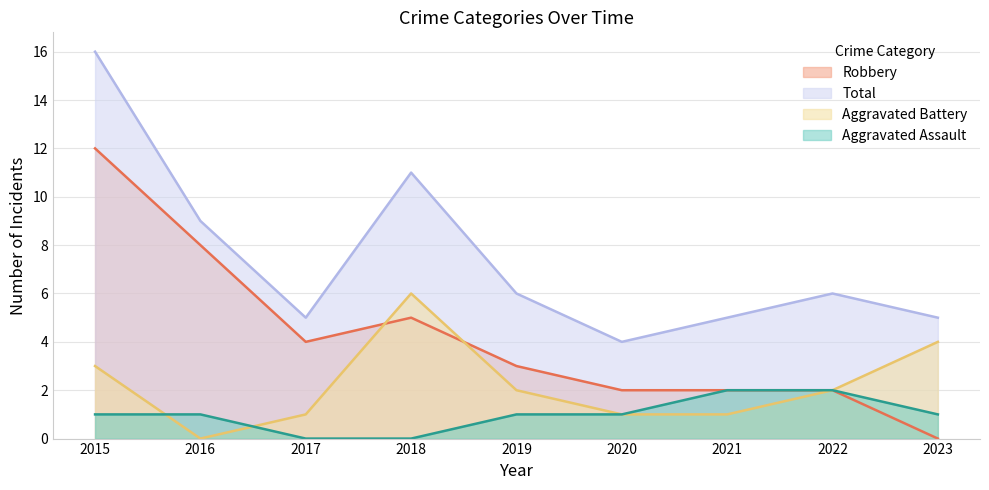

How many series are shown in this chart?

4